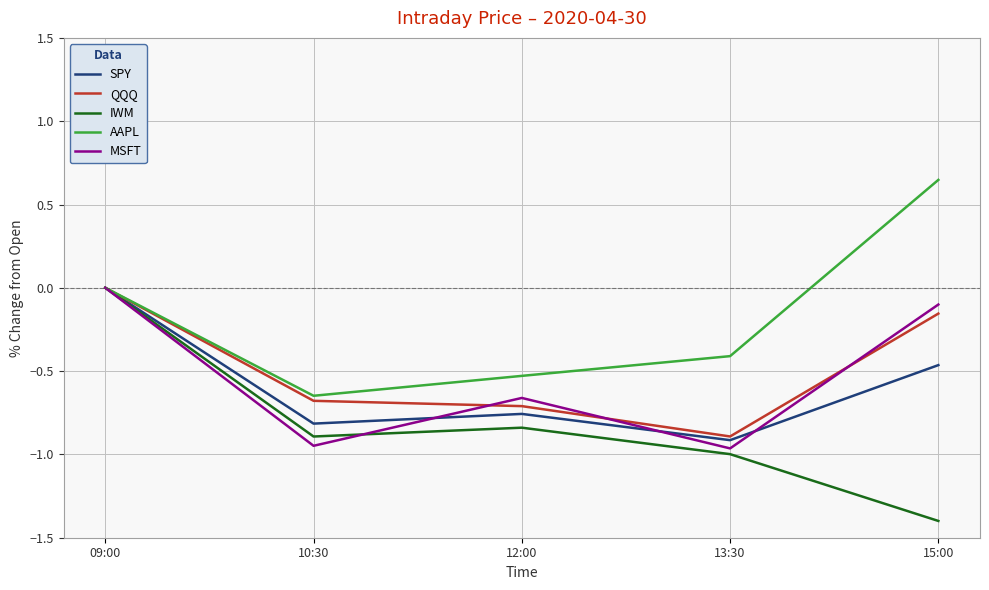

At which category does IWM reach its first local valley?

10:30